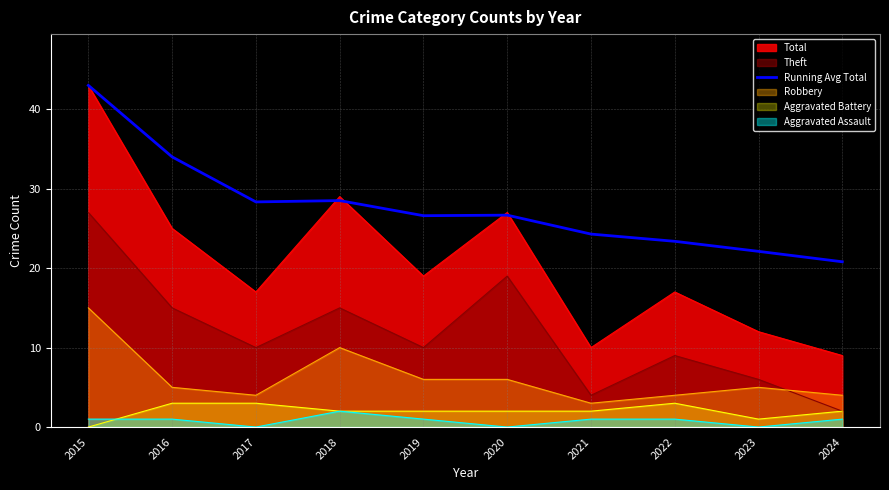

At which category does the chart reach its peak across all series?

2015